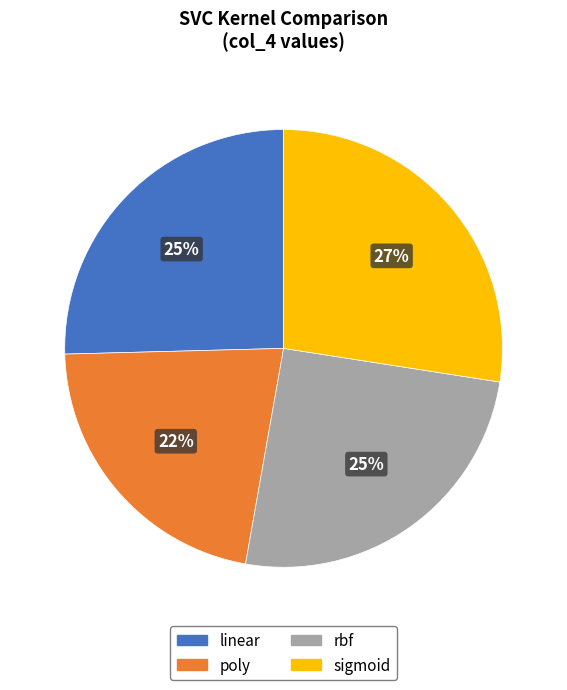

Does poly represent more than half of the total?

No